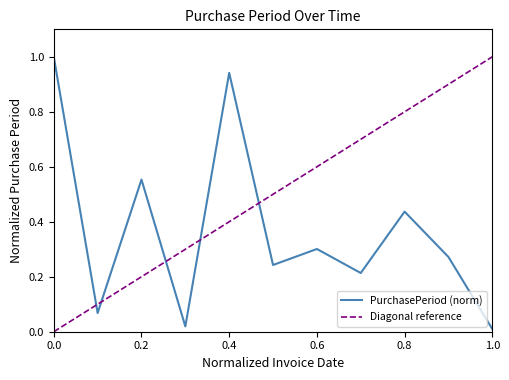

What is the maximum value for PurchasePeriod (norm)?

1.0